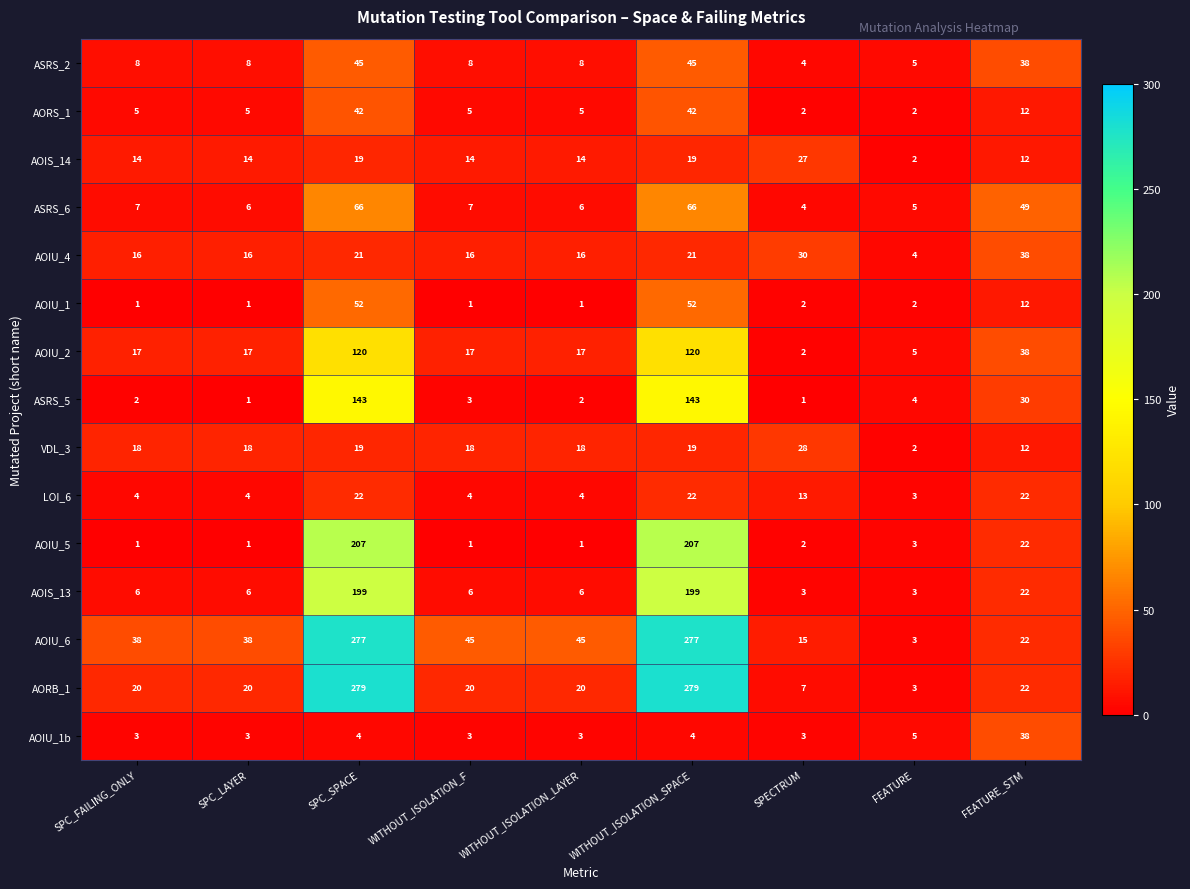

What is the maximum value for LOI_6?

22